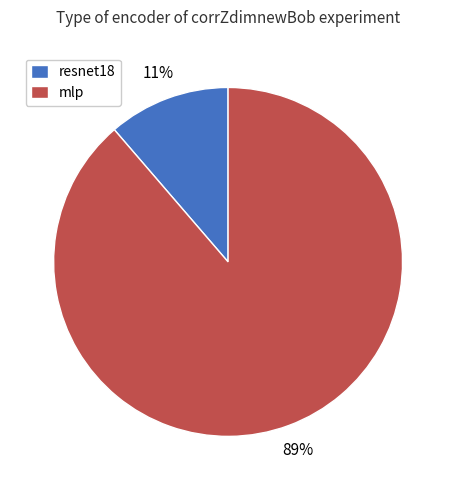

Rank the categories by value from lowest to highest.

resnet18, mlp